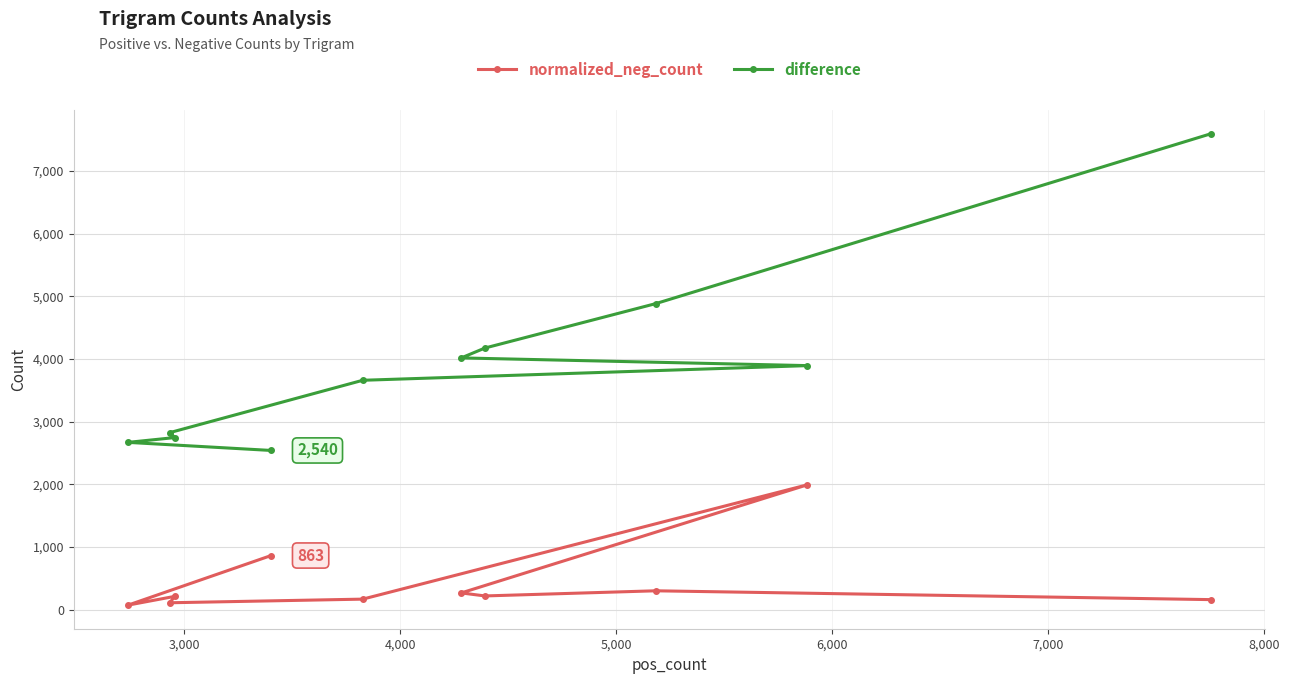

True or false: difference and normalized_neg_count cross at least once.

False